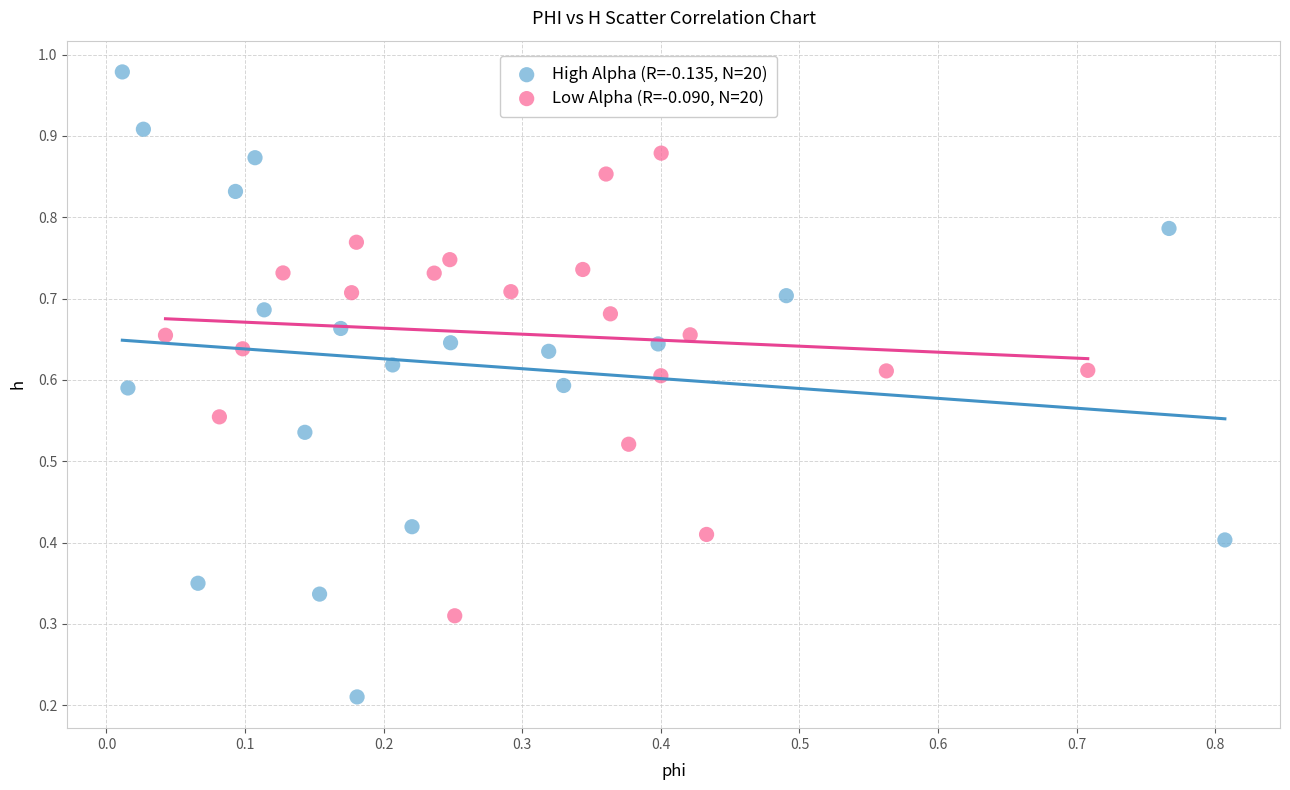

Which series contains the highest Y value?

High Alpha (R=-0.135, N=20)